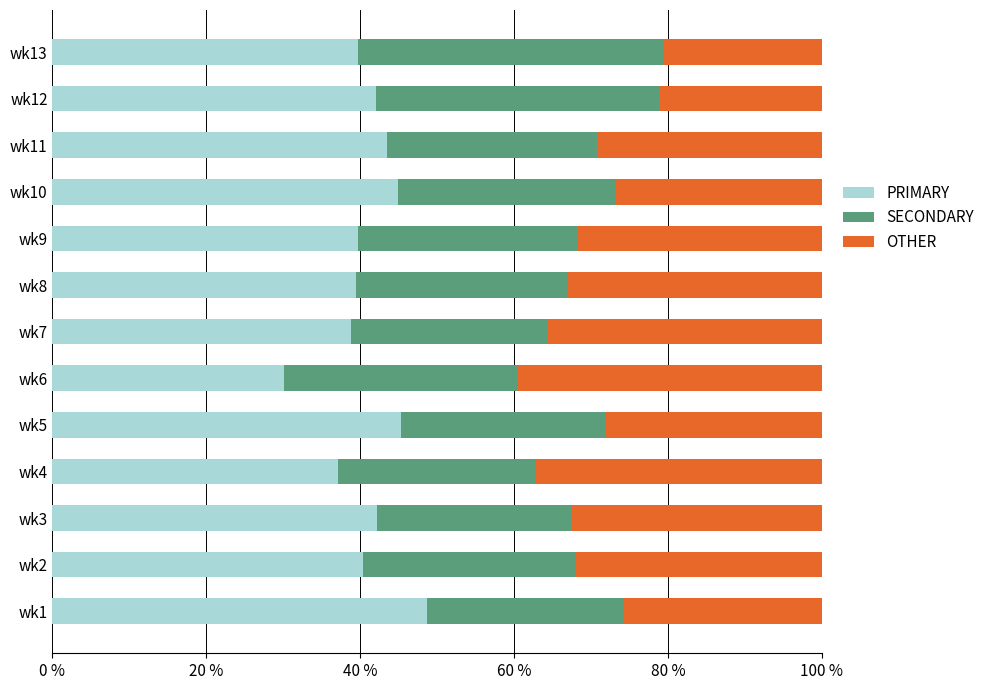

What is the total value across all series at wk3?

100.0